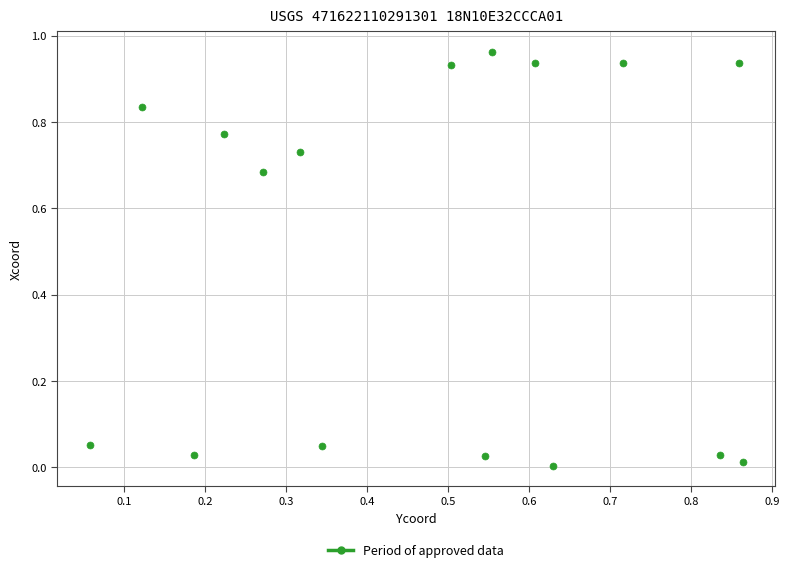

How many points are shown in the scatter plot?

16